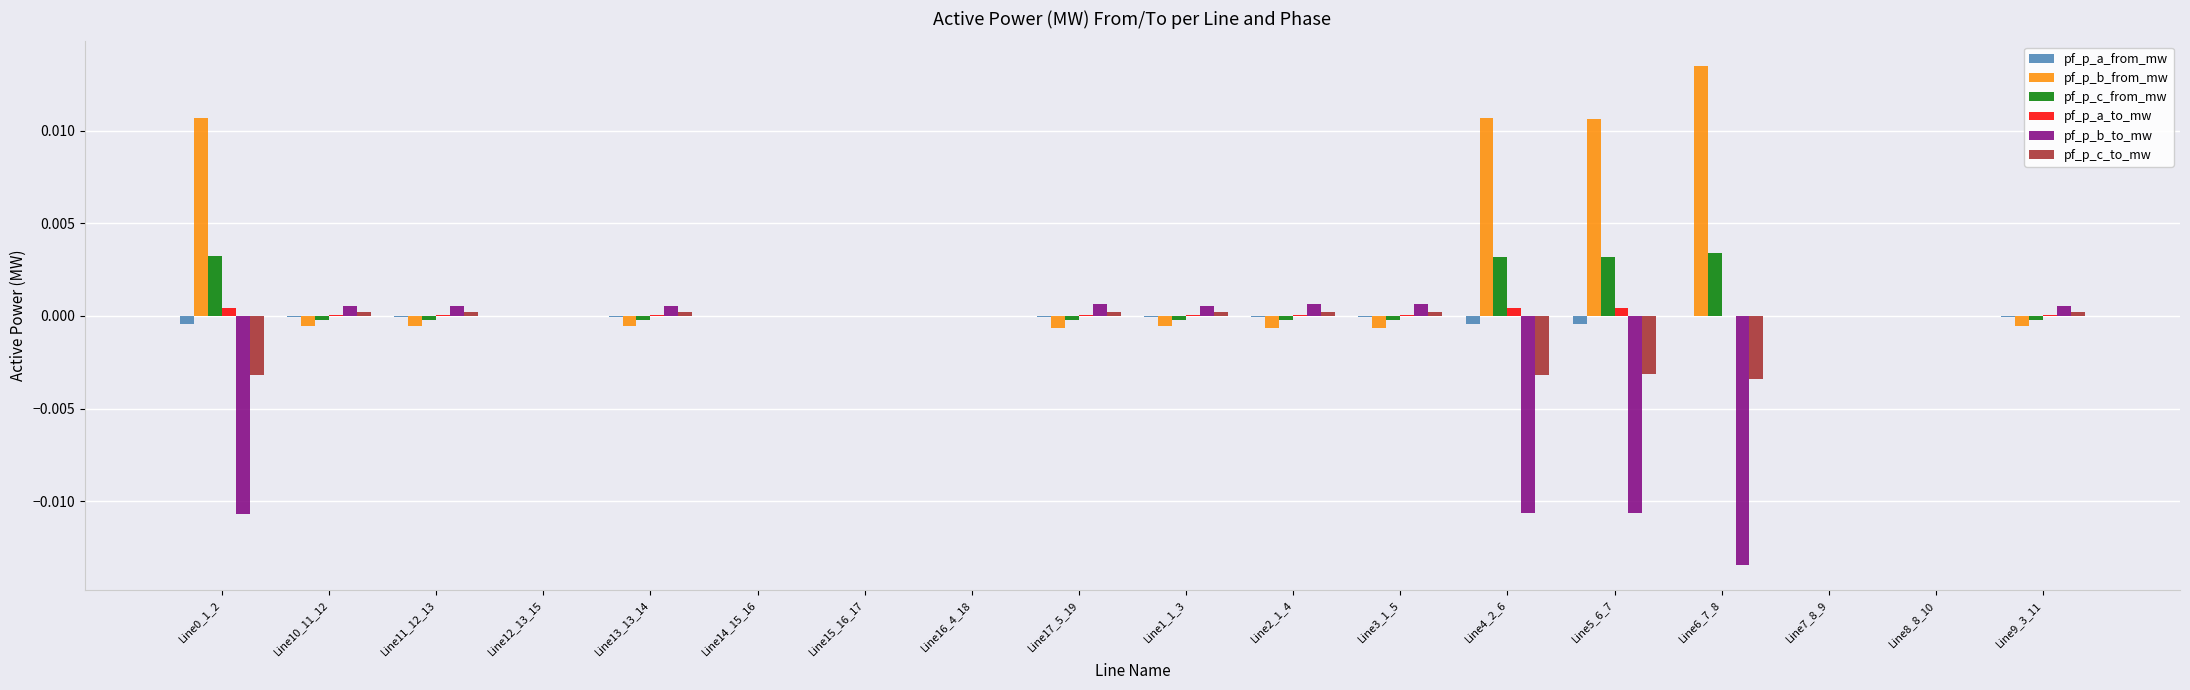

Which series has the largest total across all categories?

pf_p_b_from_mw